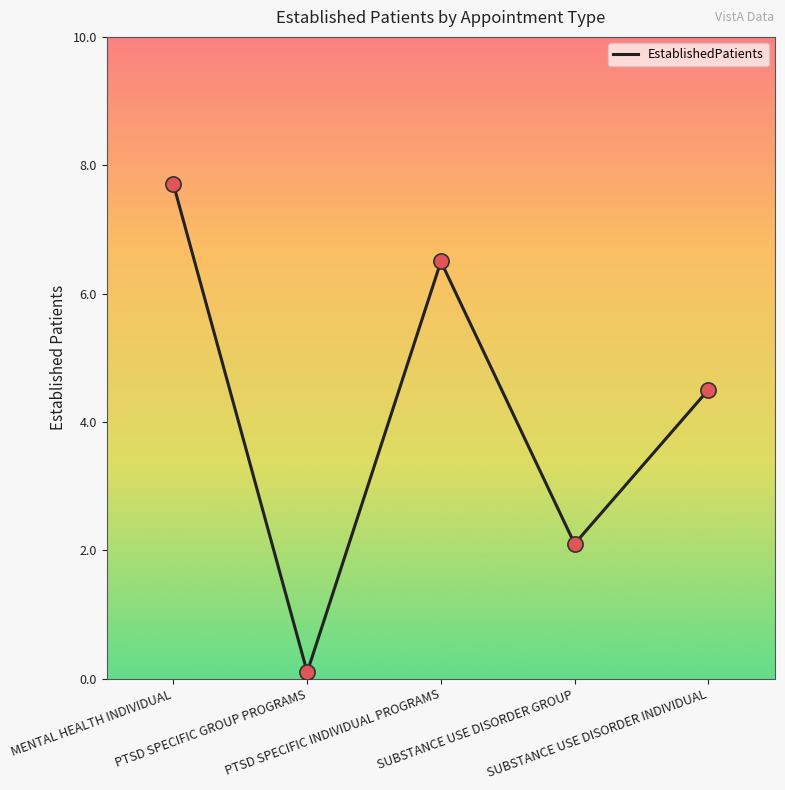

What is the change in value from PTSD SPECIFIC INDIVIDUAL PROGRAMS to SUBSTANCE USE DISORDER INDIVIDUAL?

-2.0